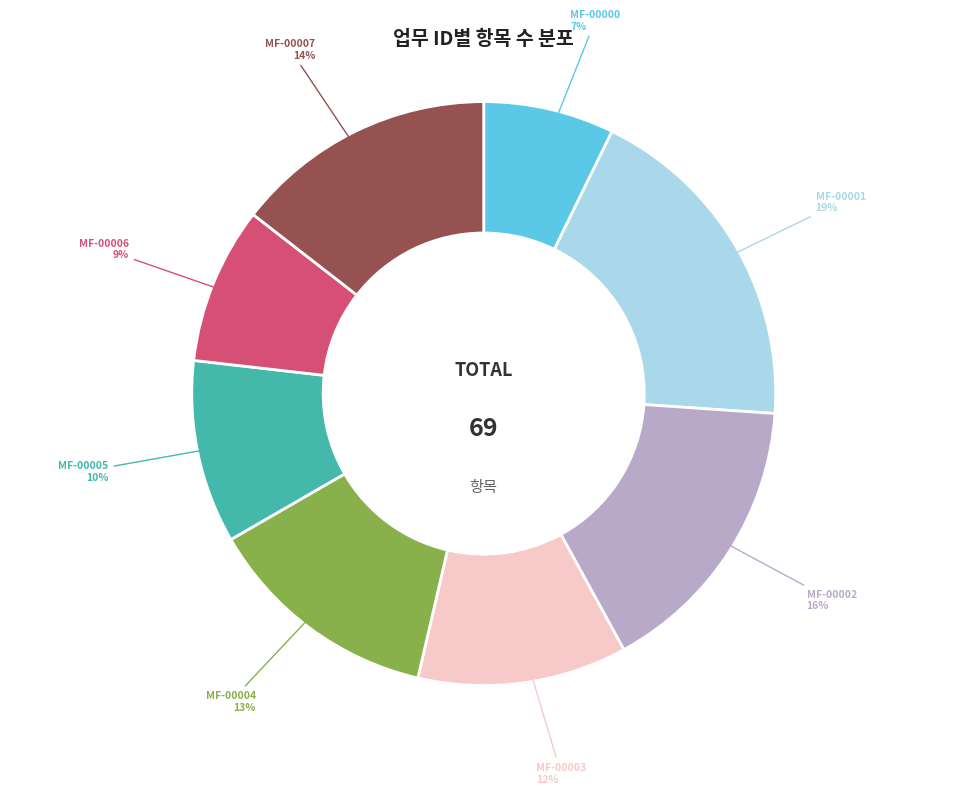

How many slices are in this pie chart?

8